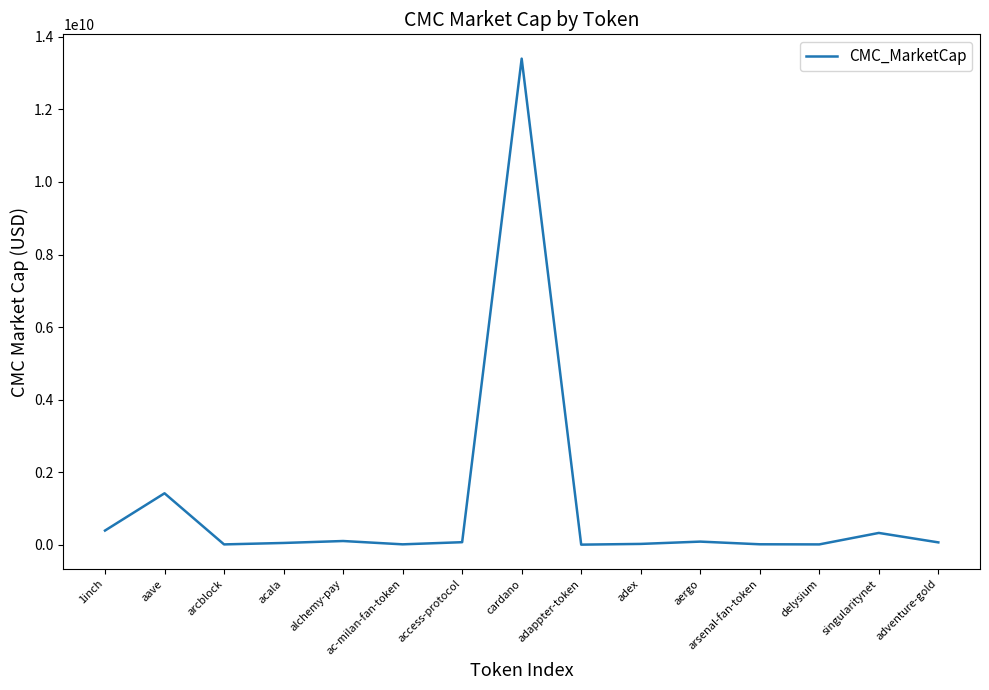

What is the greatest value displayed?

13399098525